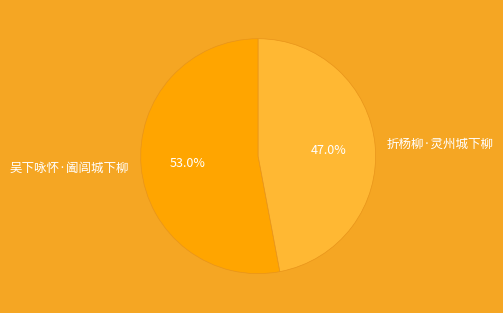

Which has a higher value, 折杨柳·灵州城下柳 or 吴下咏怀·阖闾城下柳?

吴下咏怀·阖闾城下柳